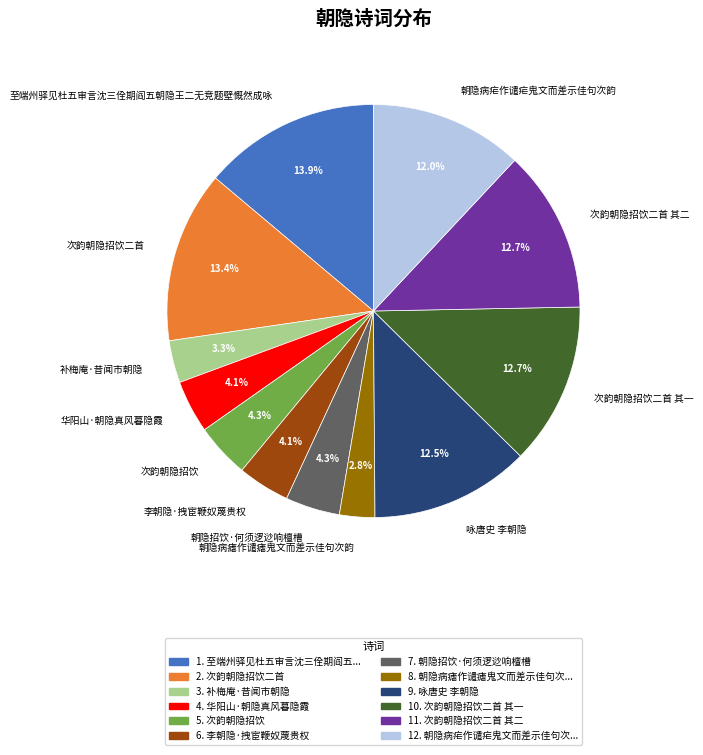

Does 朝隐病瘧作谴瘧鬼文而差示佳句次韵 represent more than half of the total?

No